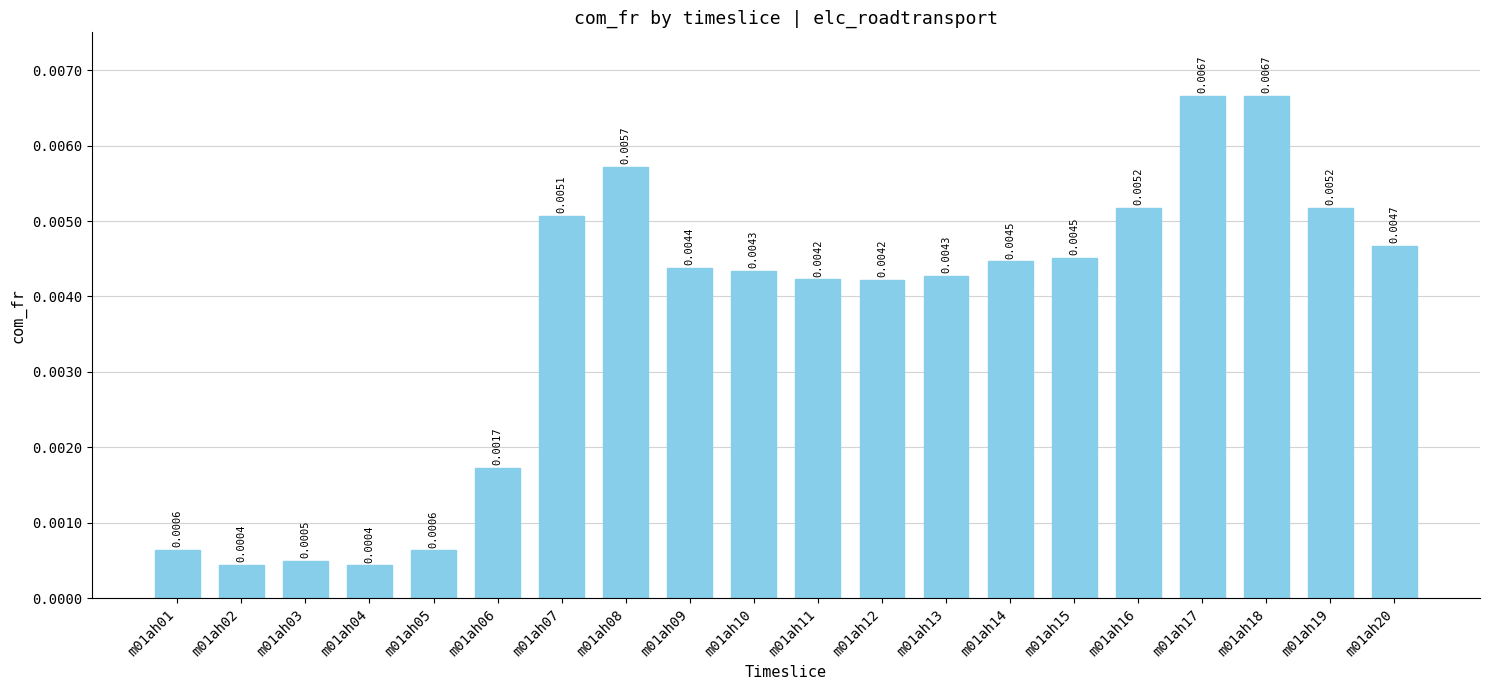

Between m01ah03 and m01ah14, which is larger?

m01ah14